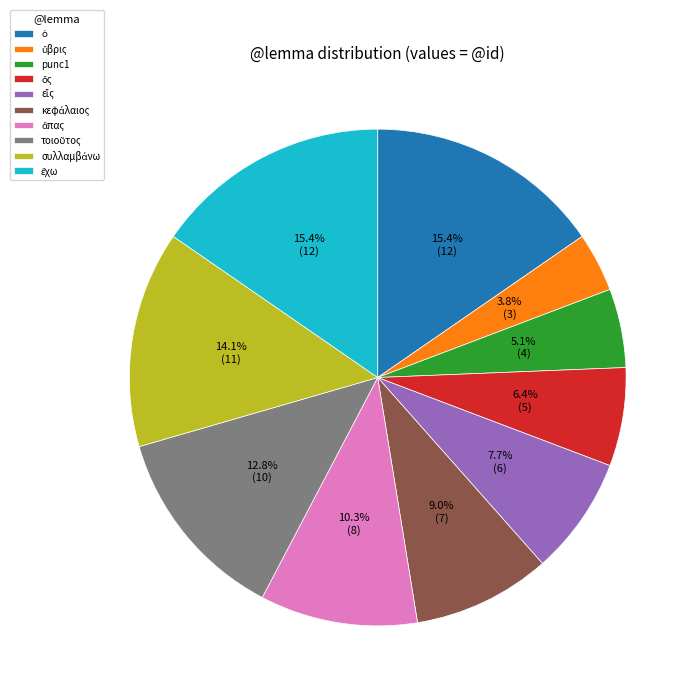

How many slices are in this pie chart?

10